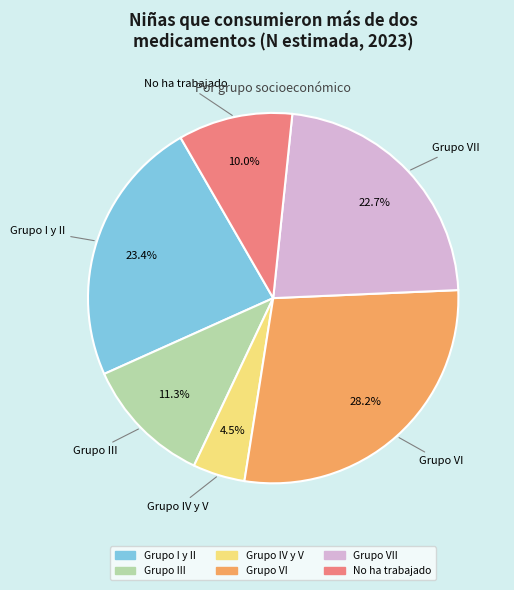

How many slices are in this pie chart?

6